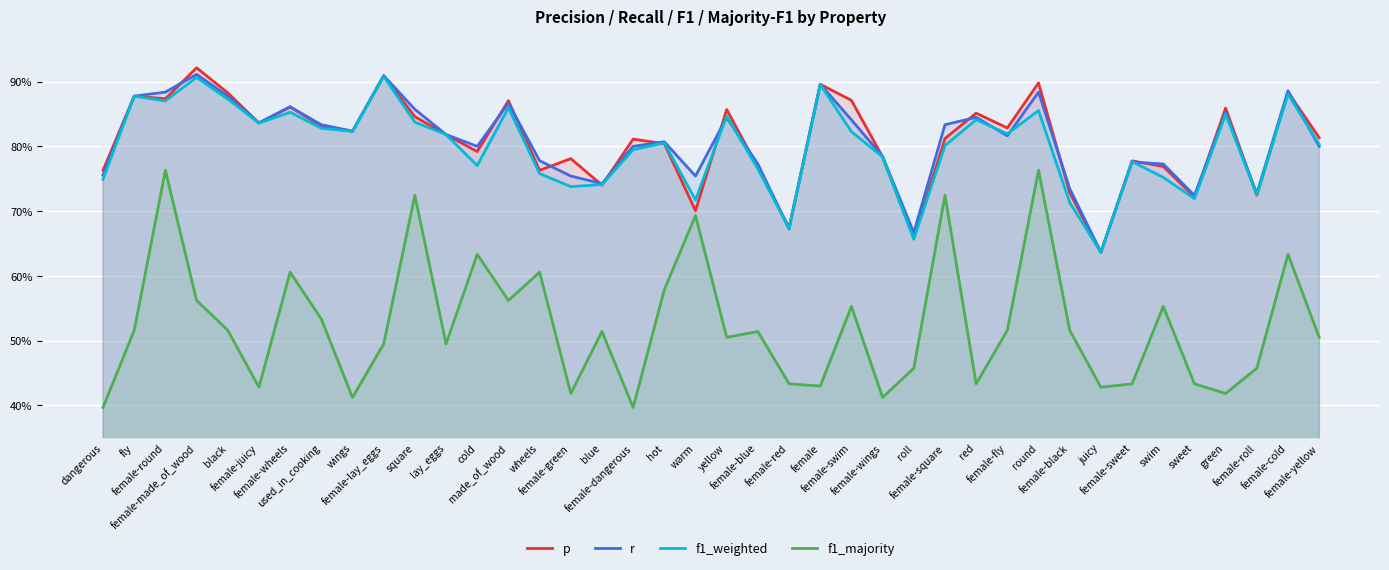

What is the label of the 15th point from the right?

female-wings